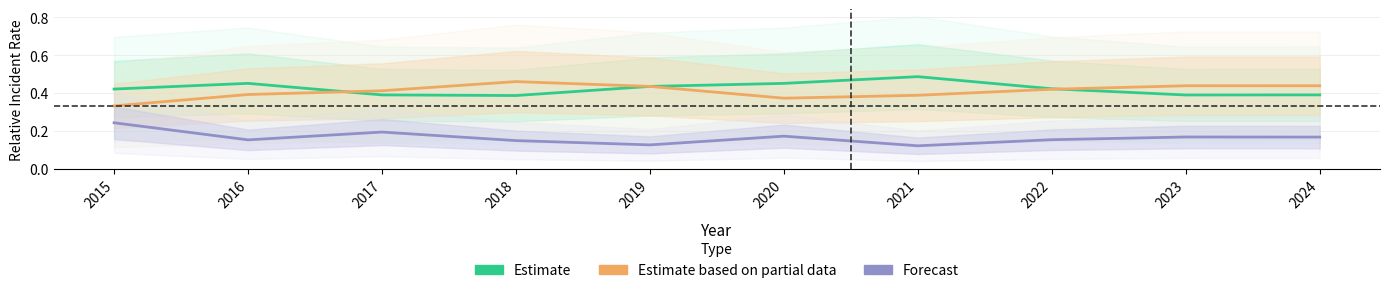

What is the approximate value of Estimate based on partial data at 2024?

0.4